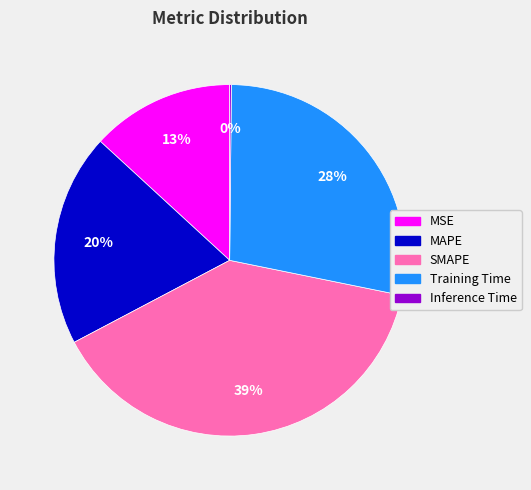

The Training Time slice represents 42% of the pie. True or false?

False